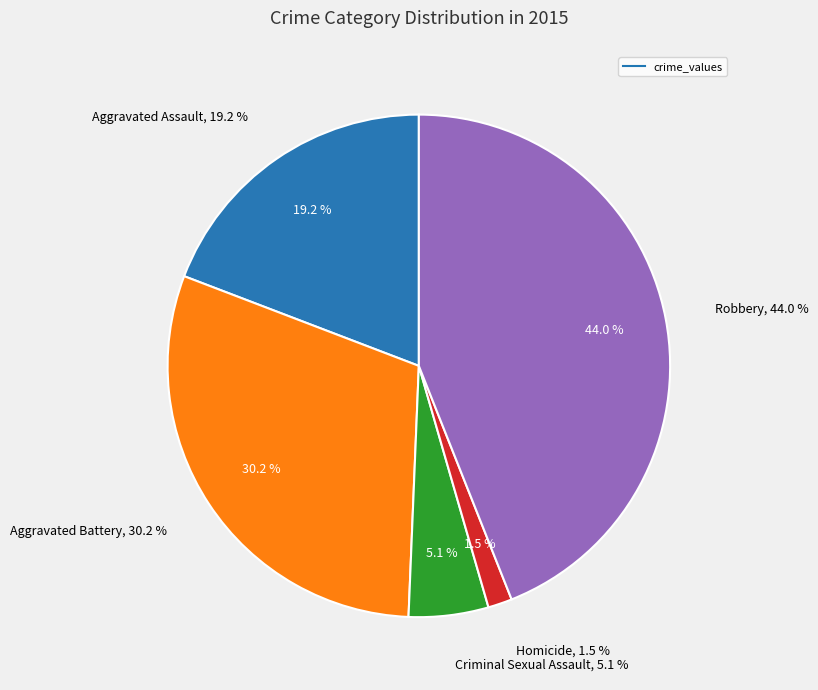

Which category has the biggest portion of the pie?

Robbery